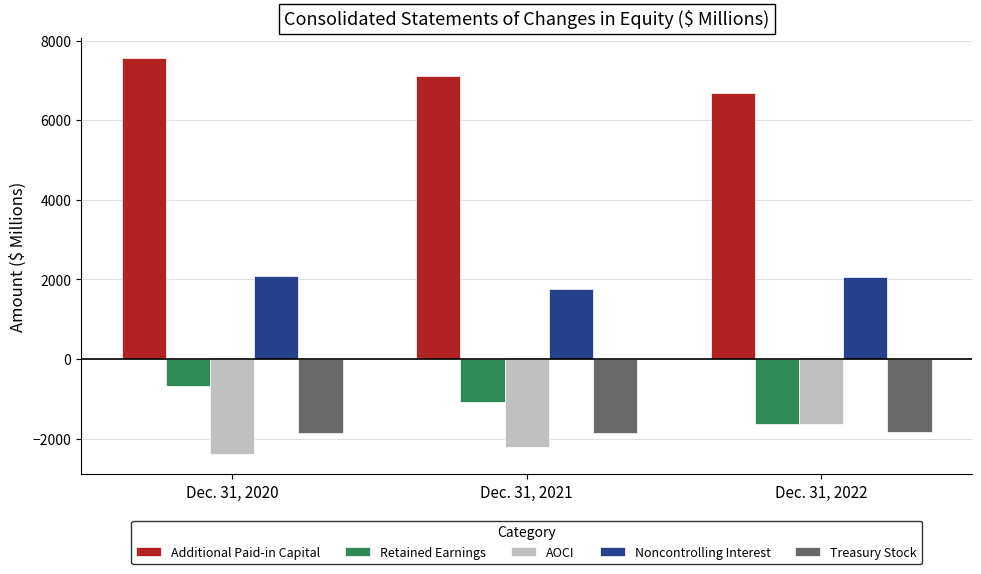

At which category is the sum across all series the highest?

Dec. 31, 2020